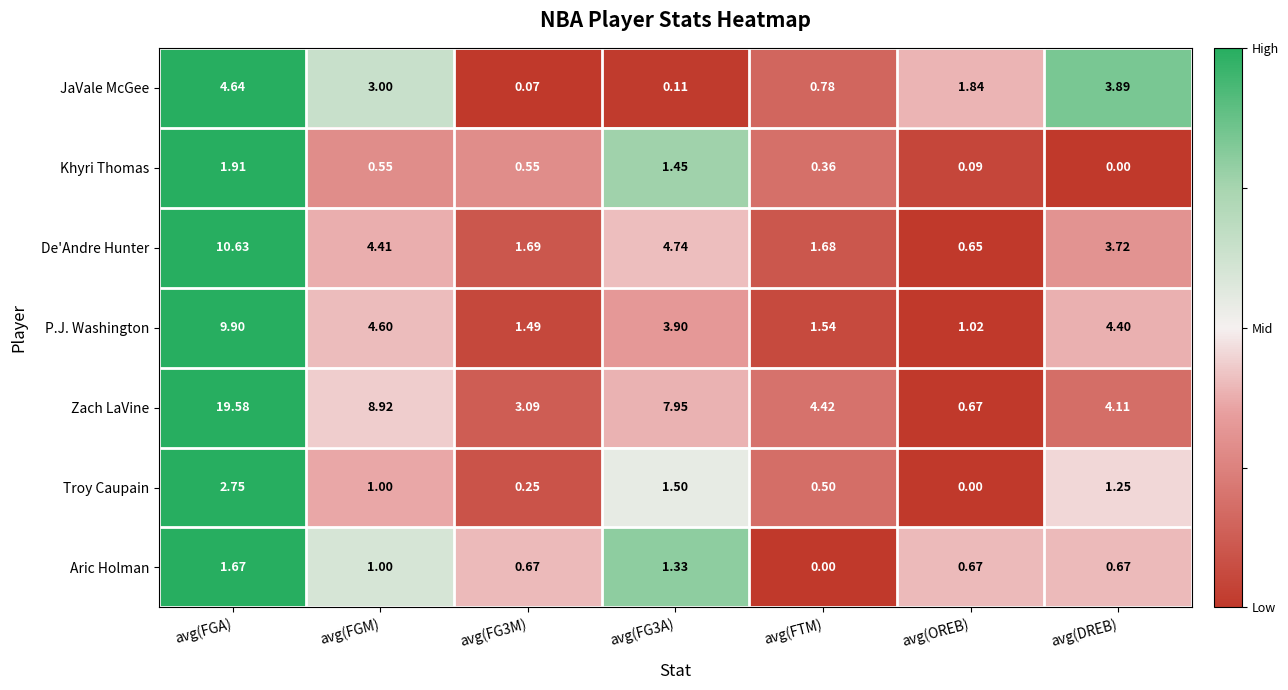

At how many categories does at least one series exceed 0?

7